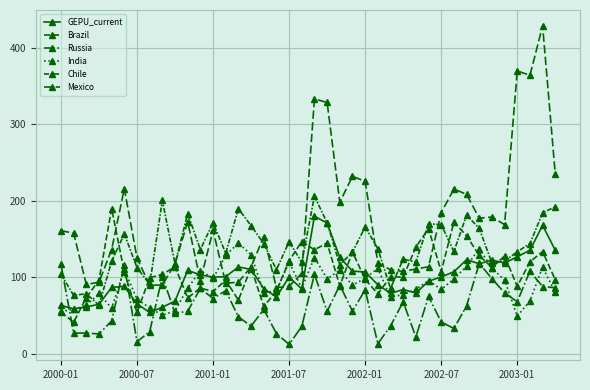

Count the number of categories in the chart.

40